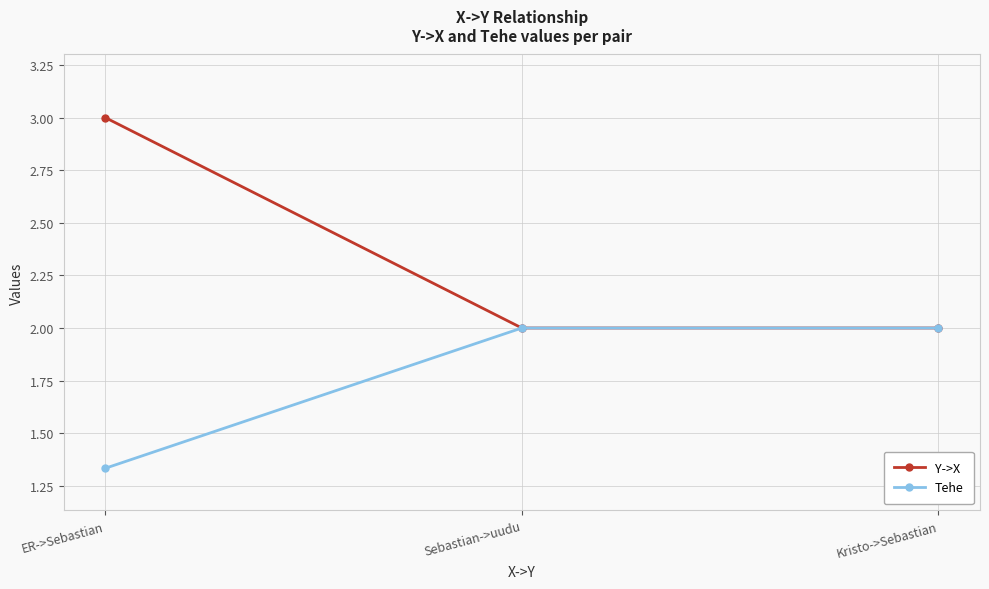

Rank the series by their average value, from lowest to highest.

Tehe, Y->X